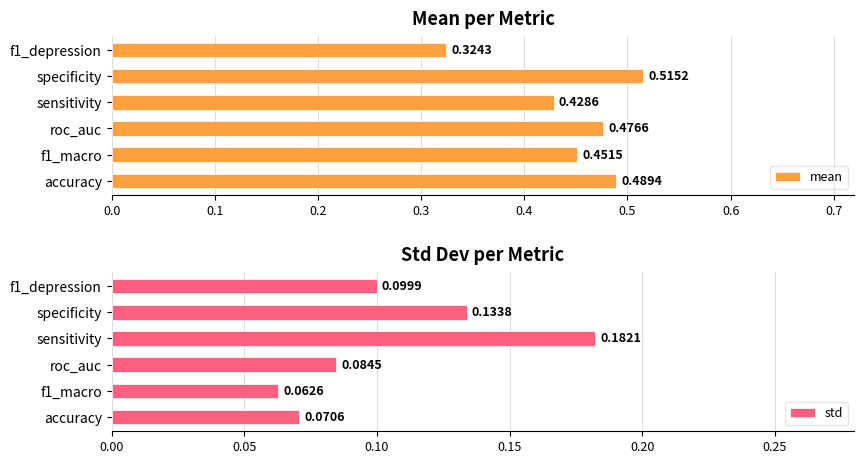

Which series has the largest range (max minus min)?

mean